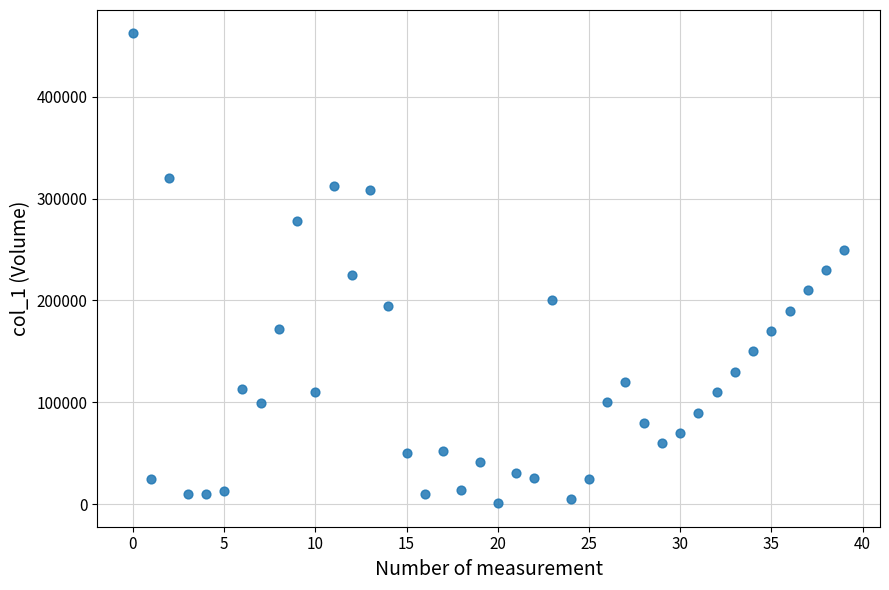

What is the range of Y values (max minus min)?

461000